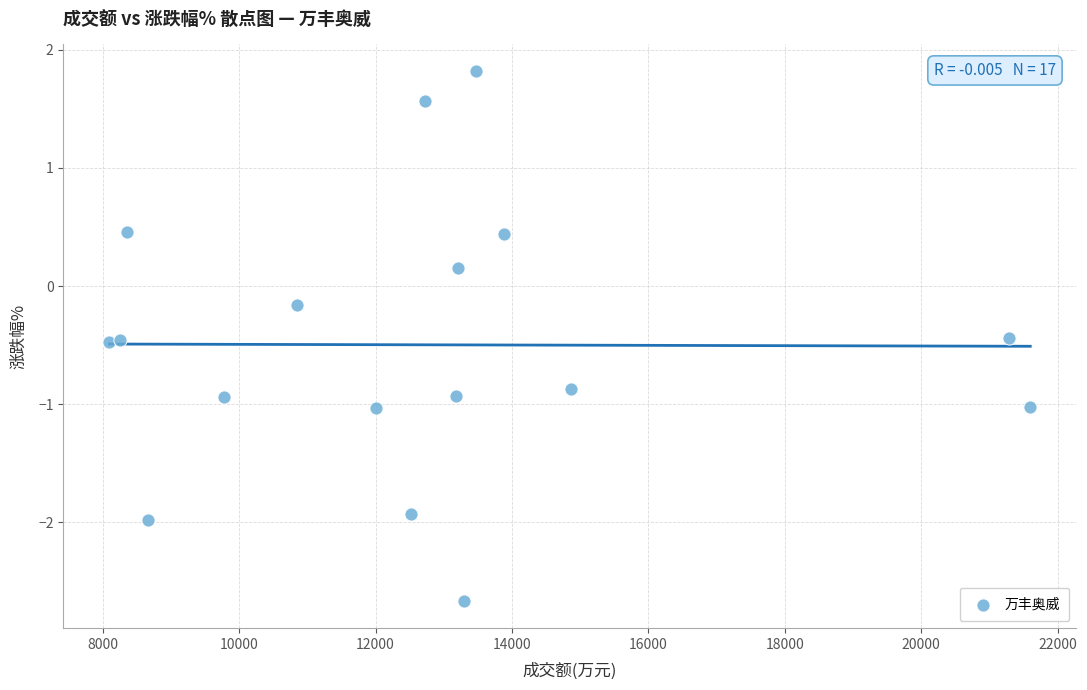

What is the range of Y values (max minus min)?

4.5